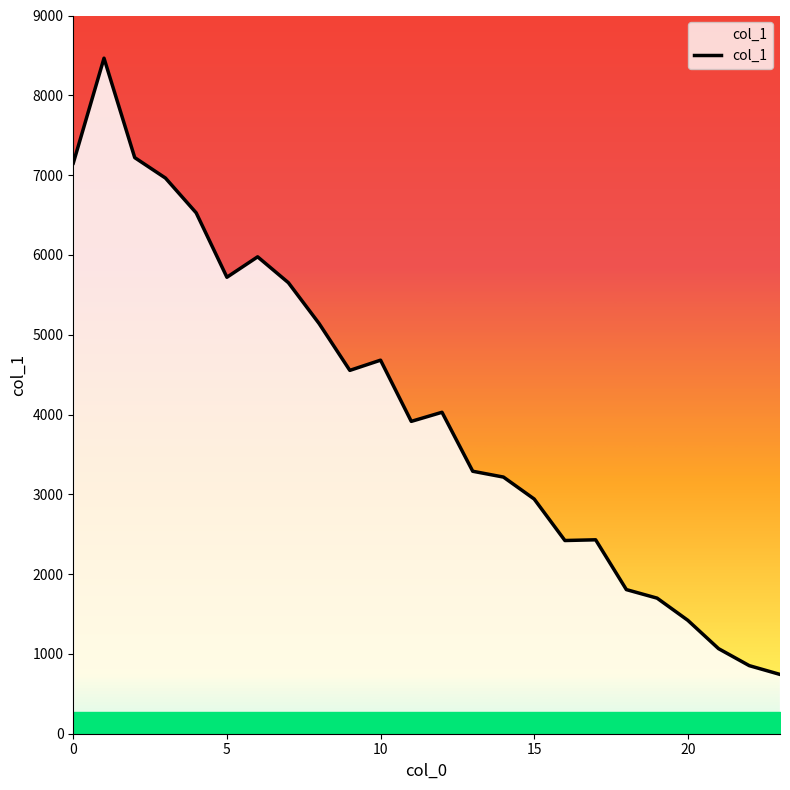

What is the difference between the maximum and minimum values?

7722